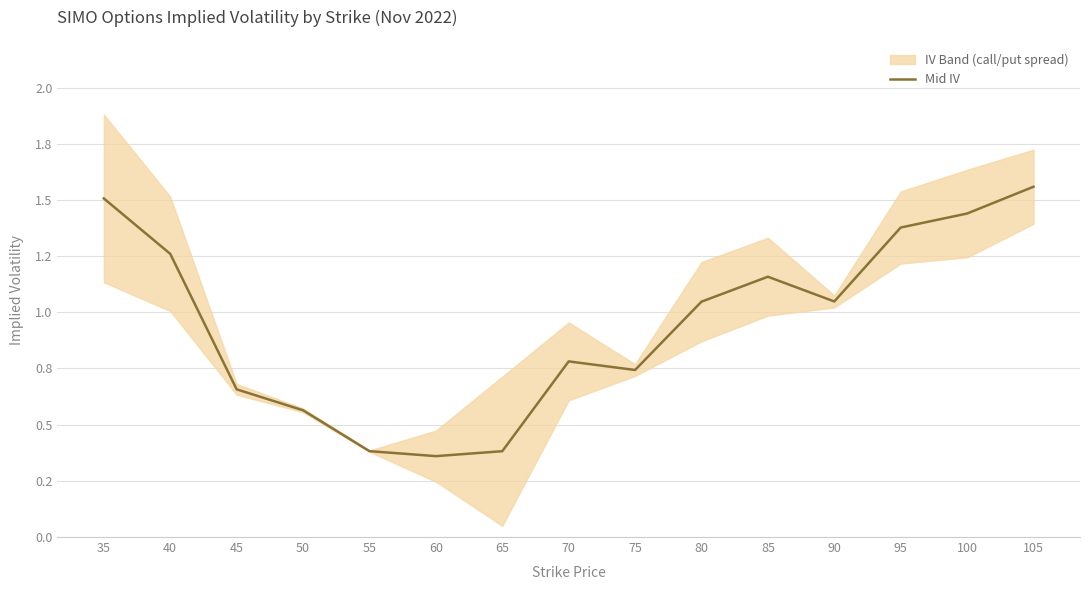

True or false: the data has more than 0 interior local peaks.

True